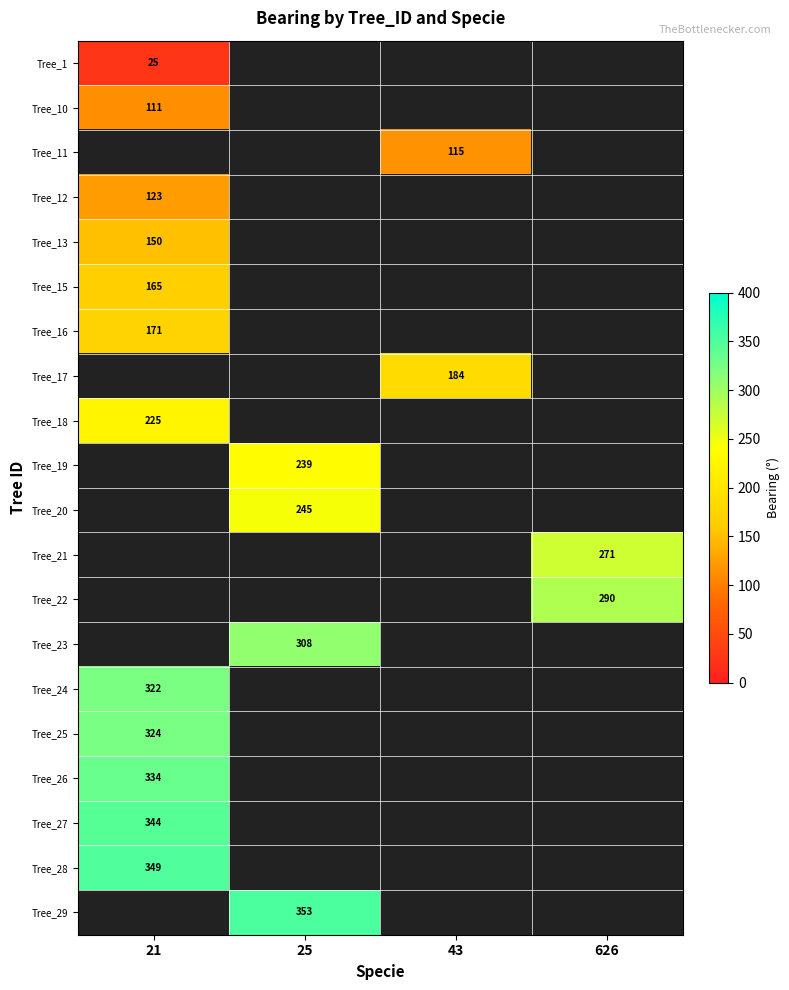

The Tree_28 series shows 349 at 21. True or false?

True